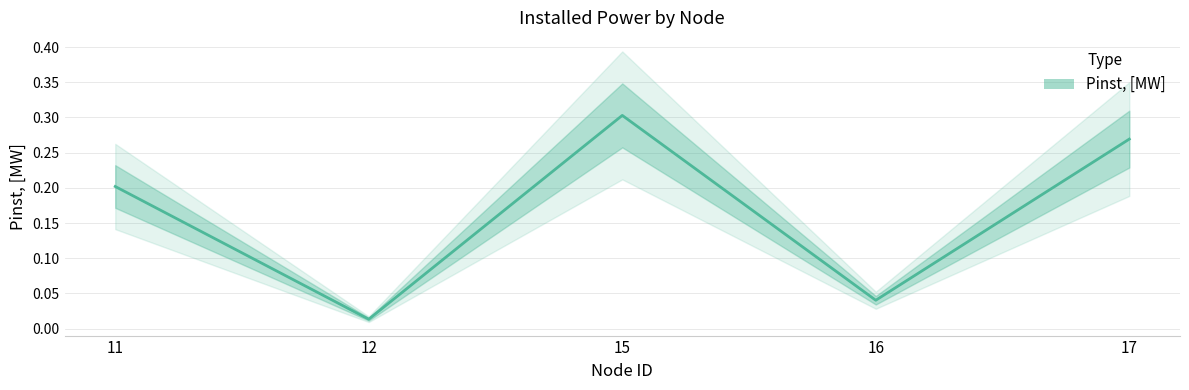

The value at 12 is 0.0. True or false?

False